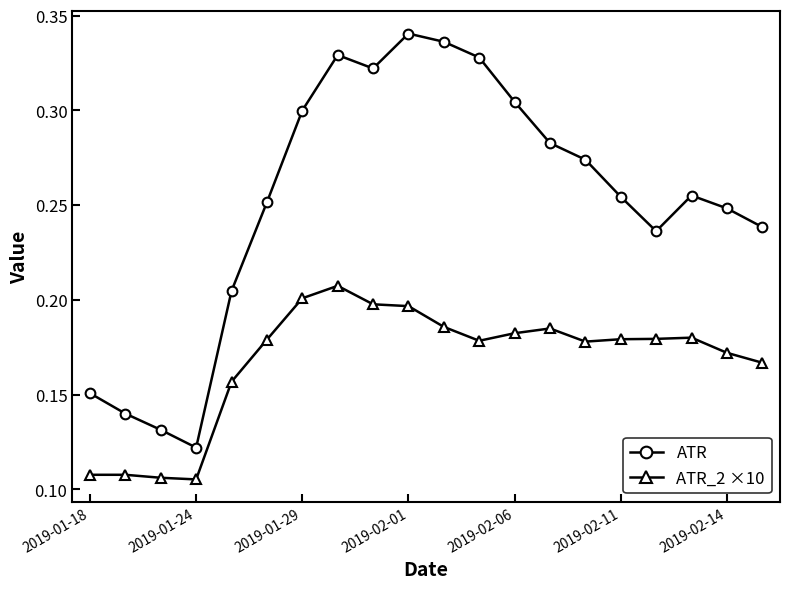

True or false: ATR_2 ×10 has more than 0 interior local peaks.

True